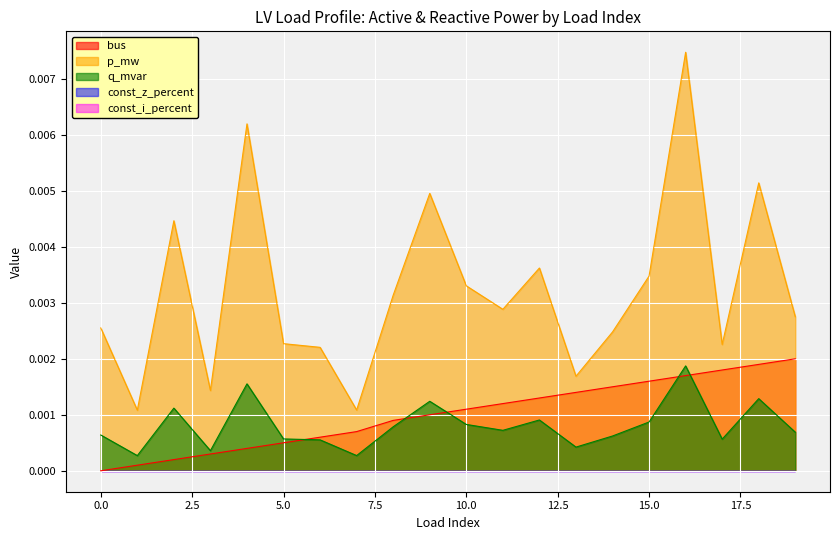

Is the value of bus at 9 greater than the value of p_mw at 12?

No